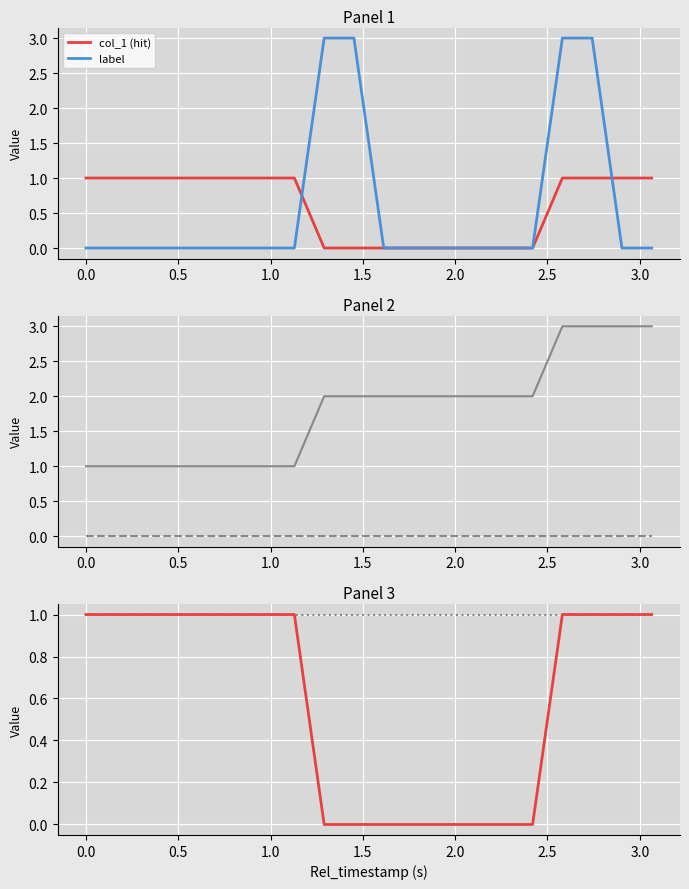

True or false: col_1 (hit) and Total_hit cross at least once.

False